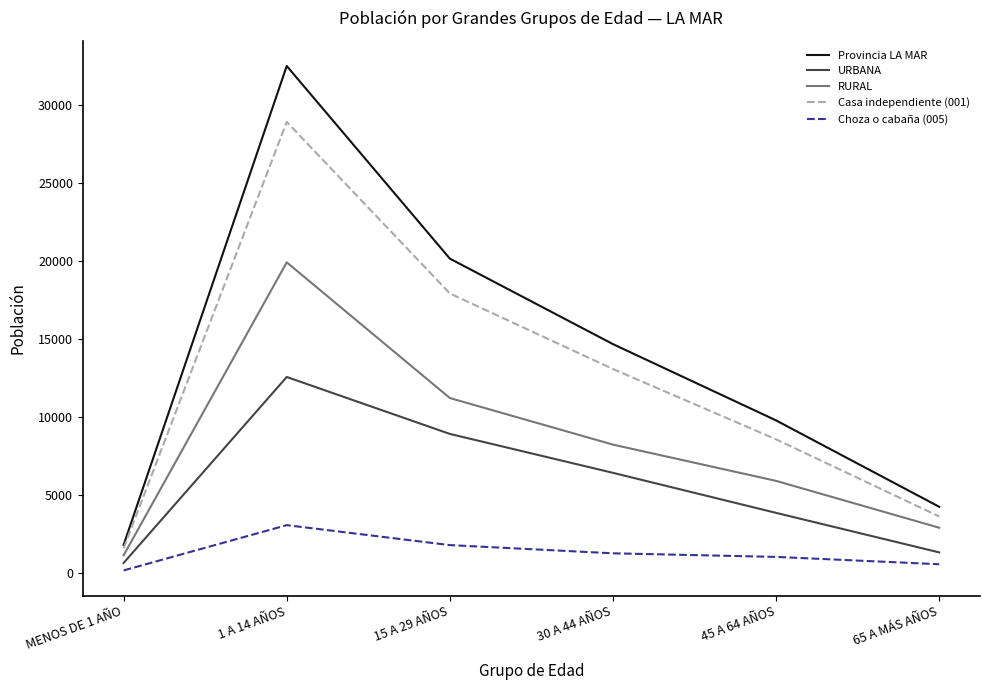

How many distinct data groups are displayed?

5